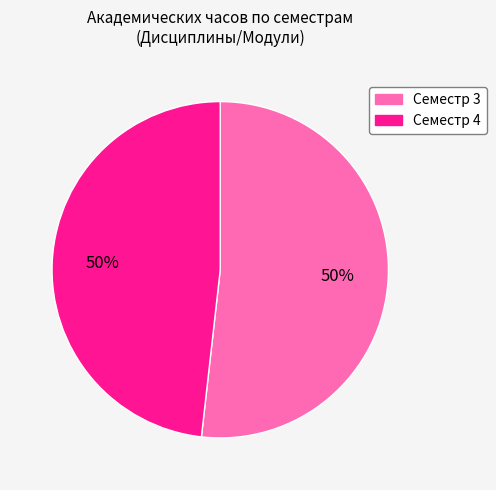

What percentage is the Семестр 4 slice, to the nearest percent?

48%